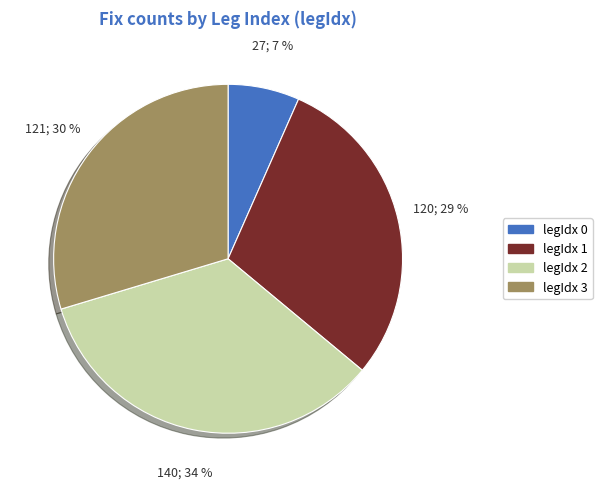

To the nearest percent, what is the average slice percentage?

25%